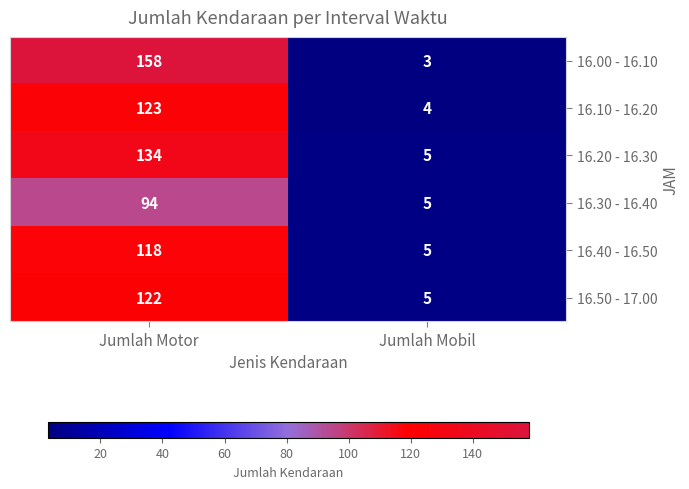

At how many categories does at least one series exceed 32?

1